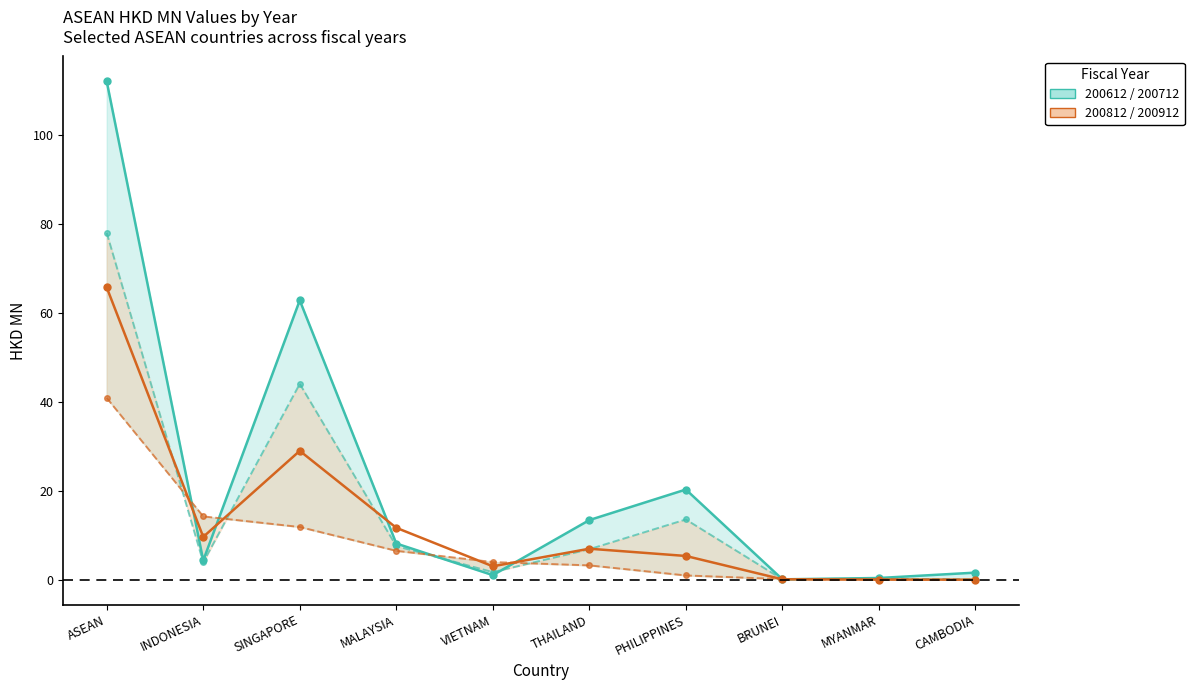

Is the value of 200812 at MYANMAR greater than the value of 200612 at INDONESIA?

No